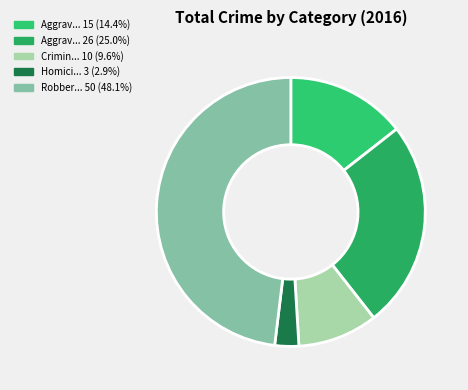

How many segments does this pie chart have?

5